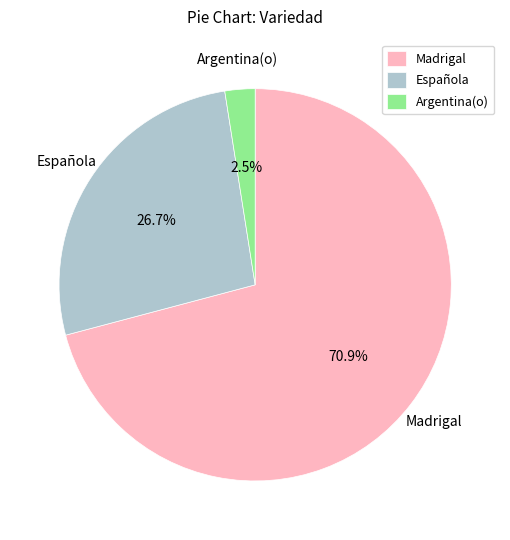

Approximately how many times larger is the value at Española compared to Argentina(o)?

10.7